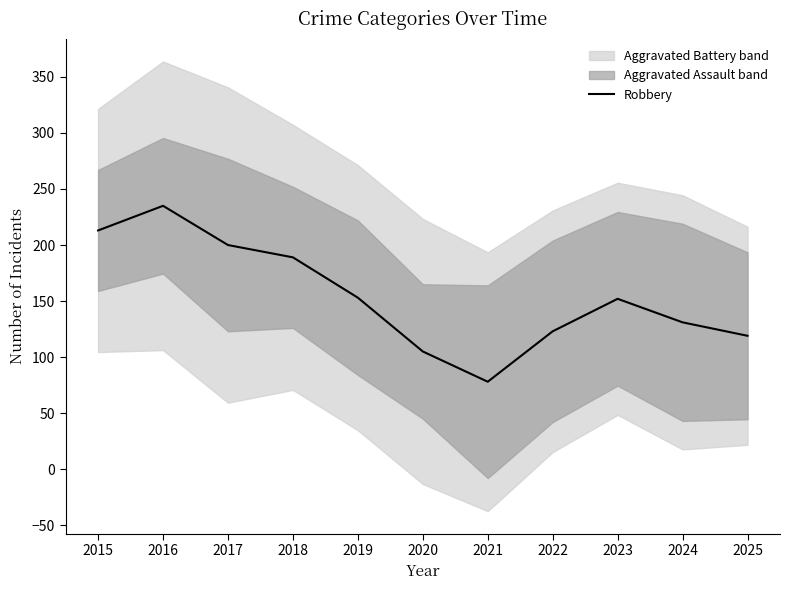

What is the value of the 1st point from the left?

213